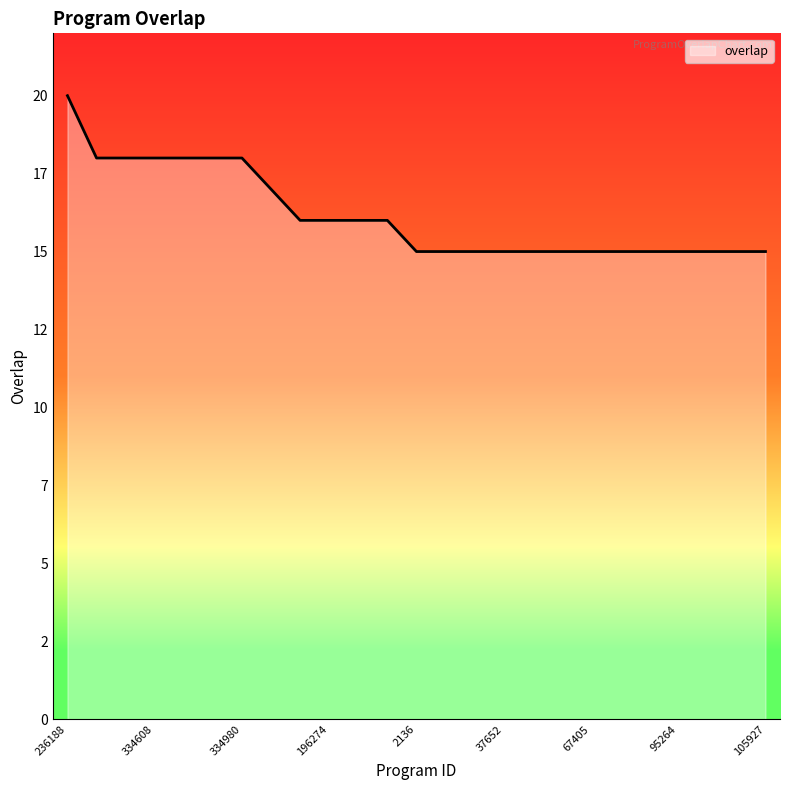

Rank the categories by value from highest to lowest.

236188, 135575, 140950, 334608, 334609, 334610, 334980, 115150, 52981, 196274, 211227, 318876, 2136, 5855, 28913, 37652, 49602, 52676, 67405, 71357, 77839, 95264, 97081, 104378, 105927